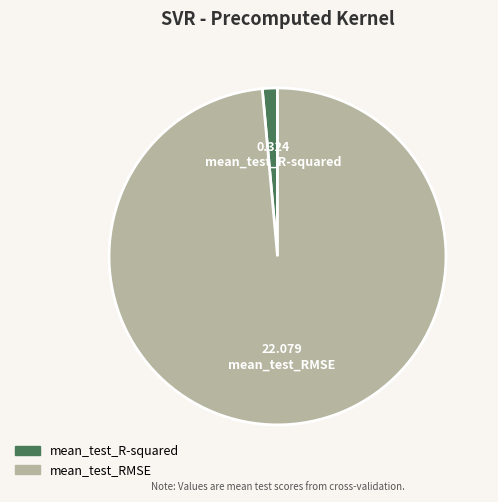

Which has a higher value, mean_test_R-squared or mean_test_RMSE?

mean_test_RMSE